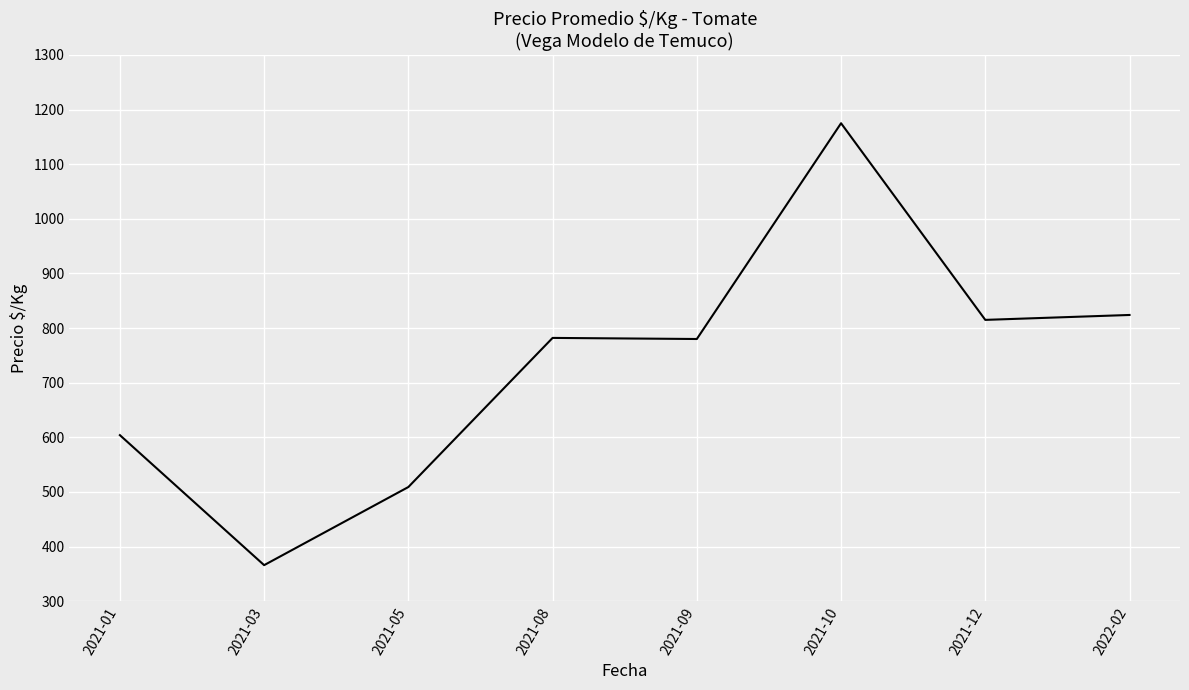

The value at 2021-05 is 143. True or false?

False